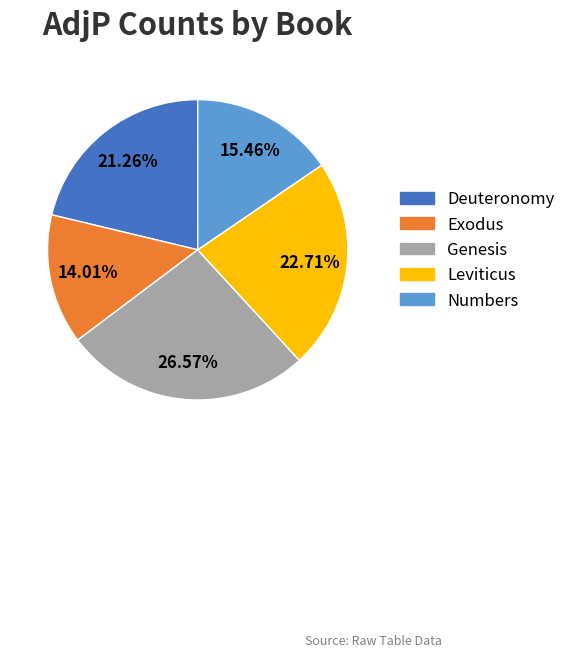

How many segments does this pie chart have?

5